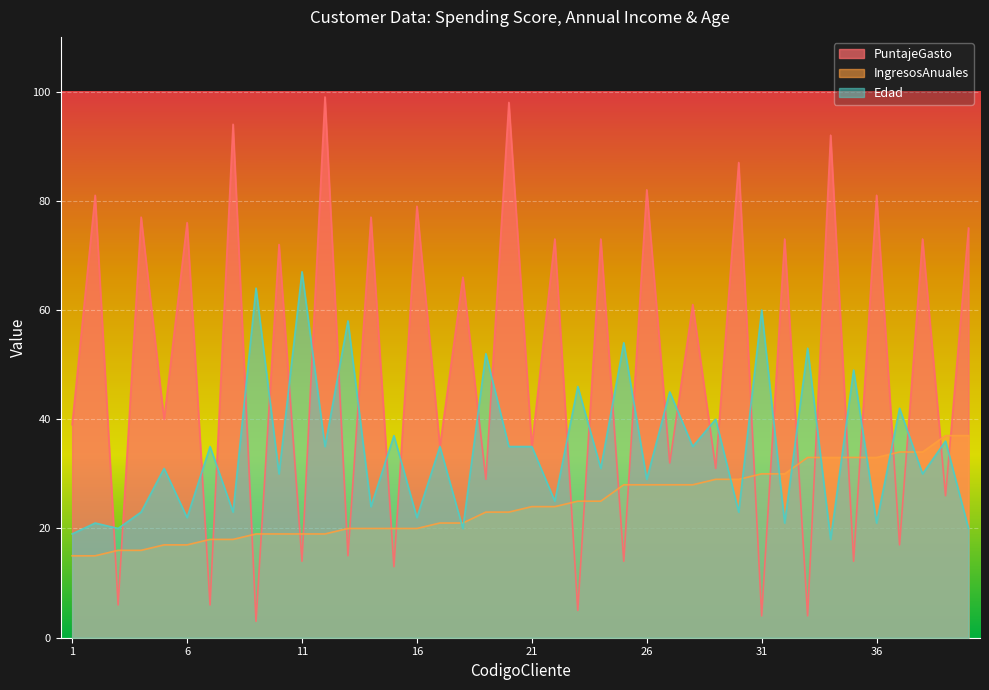

Between 7 and 9, which is larger?

7